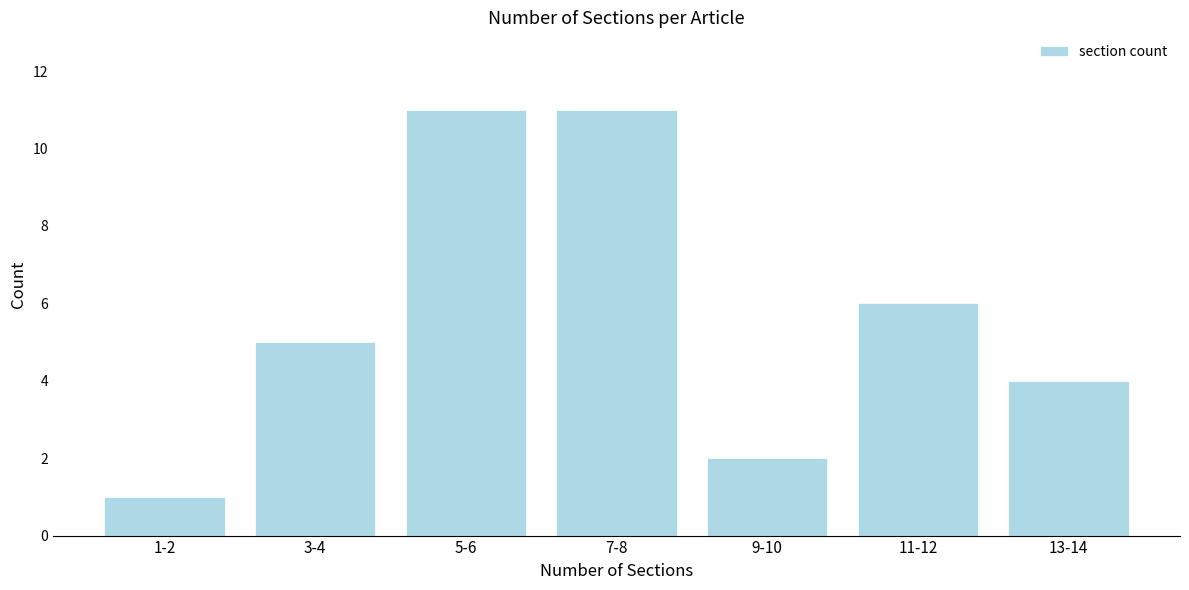

Reading left to right, list all the values displayed in this chart.

1-2=1	3-4=5	5-6=11	7-8=11	9-10=2	11-12=6	13-14=4